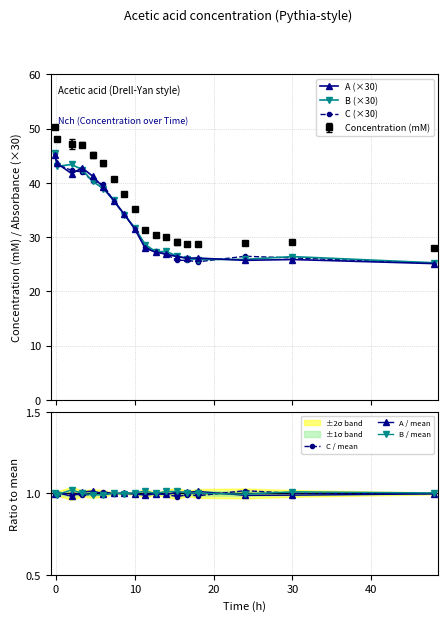

True or false: C / mean has more than 2 interior local peaks.

True